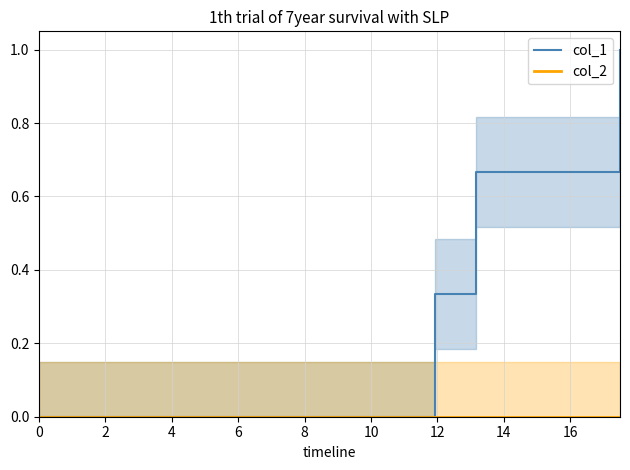

How many series are shown in this chart?

2